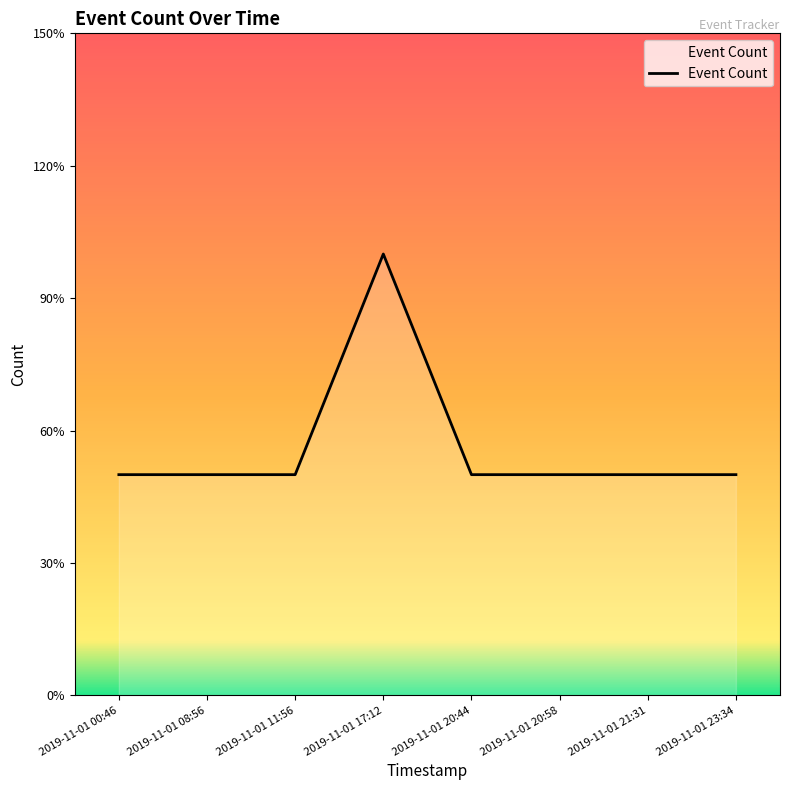

What is the label of the 2nd point from the left?

2019-11-01 08:56